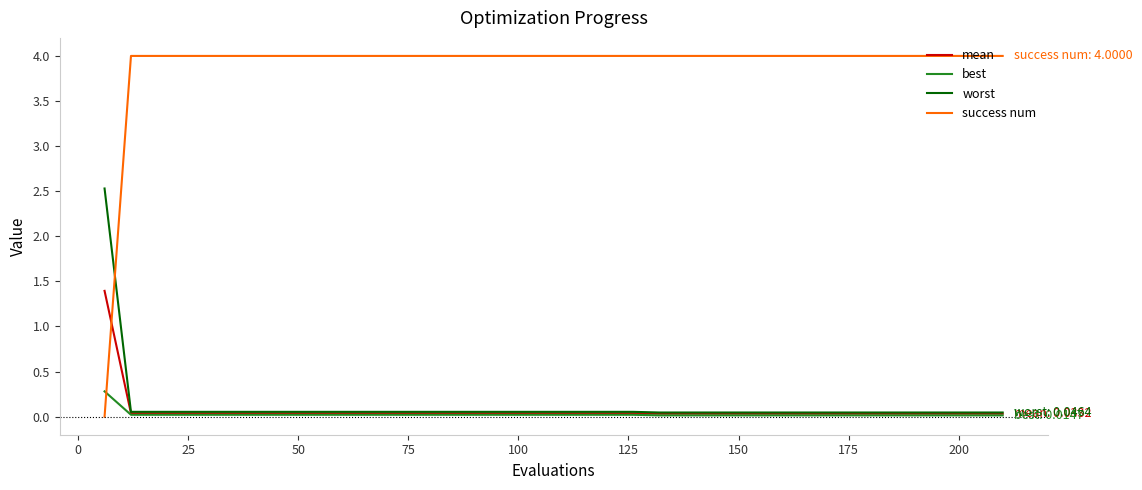

What is the highest value of the best series?

0.3